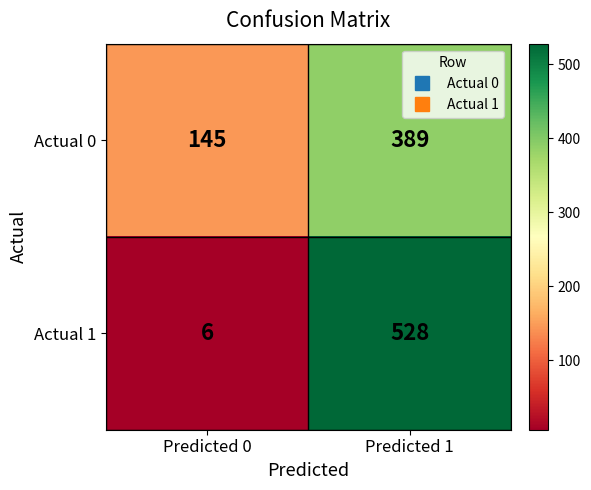

What is the difference between the maximum and minimum values in the Actual 0 series?

244